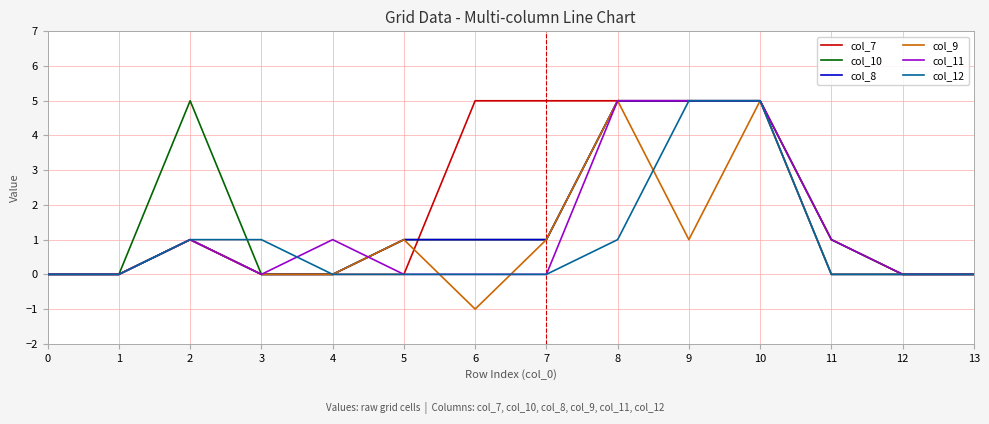

Is it true that col_12 equals -3 at 6?

False